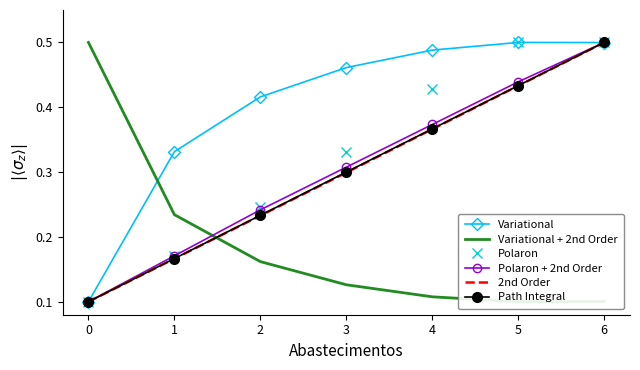

Reading left to right, transcribe all the data shown in this chart.

Variational: 0.1	0.3	0.4	0.5	0.5	0.5	0.5
Variational + 2nd Order: 0.5	0.2	0.2	0.1	0.1	0.1	0.1
Polaron: 0.1	0.2	0.2	0.3	0.4	0.5	0.5
Polaron + 2nd Order: 0.1	0.2	0.2	0.3	0.4	0.4	0.5
2nd Order: 0.1	0.2	0.2	0.3	0.4	0.4	0.5
Path Integral: 0.1	0.2	0.2	0.3	0.4	0.4	0.5